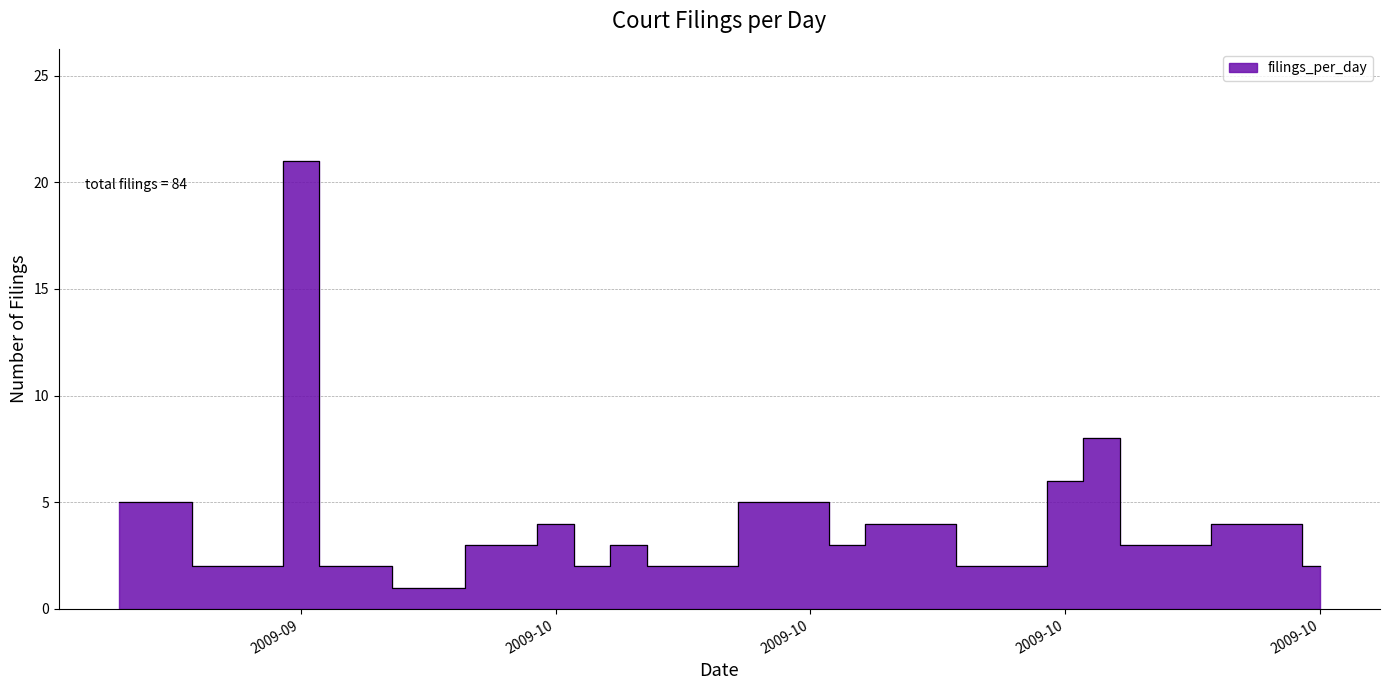

Is it true that the value at 09/30/2009 is 48?

False